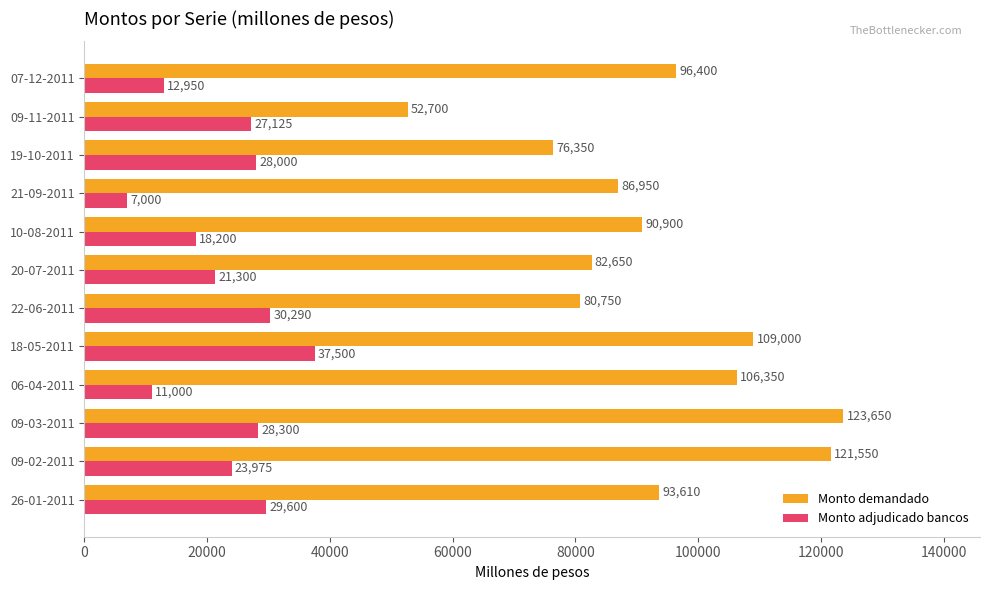

What is the difference between the highest and lowest values at 18-05-2011?

71500